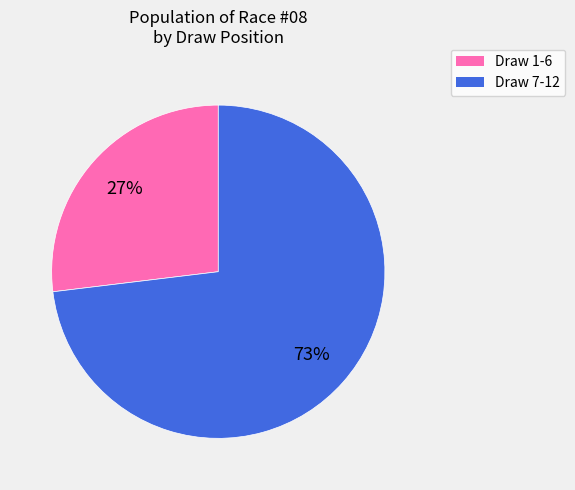

Is there a majority slice in this chart?

Yes